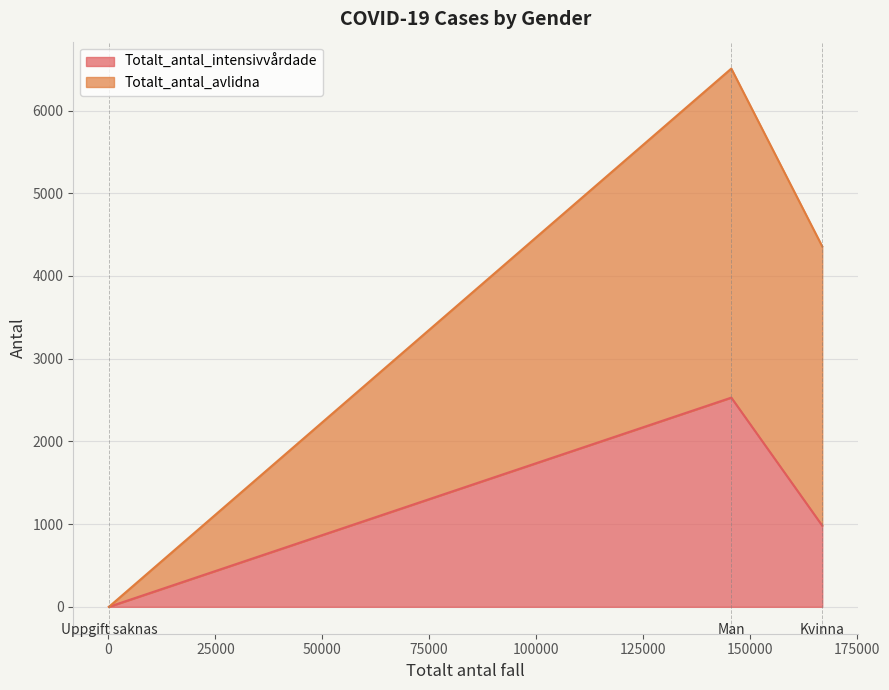

Between Kvinna and Uppgift saknas, which series saw the biggest shift?

Totalt_antal_avlidna